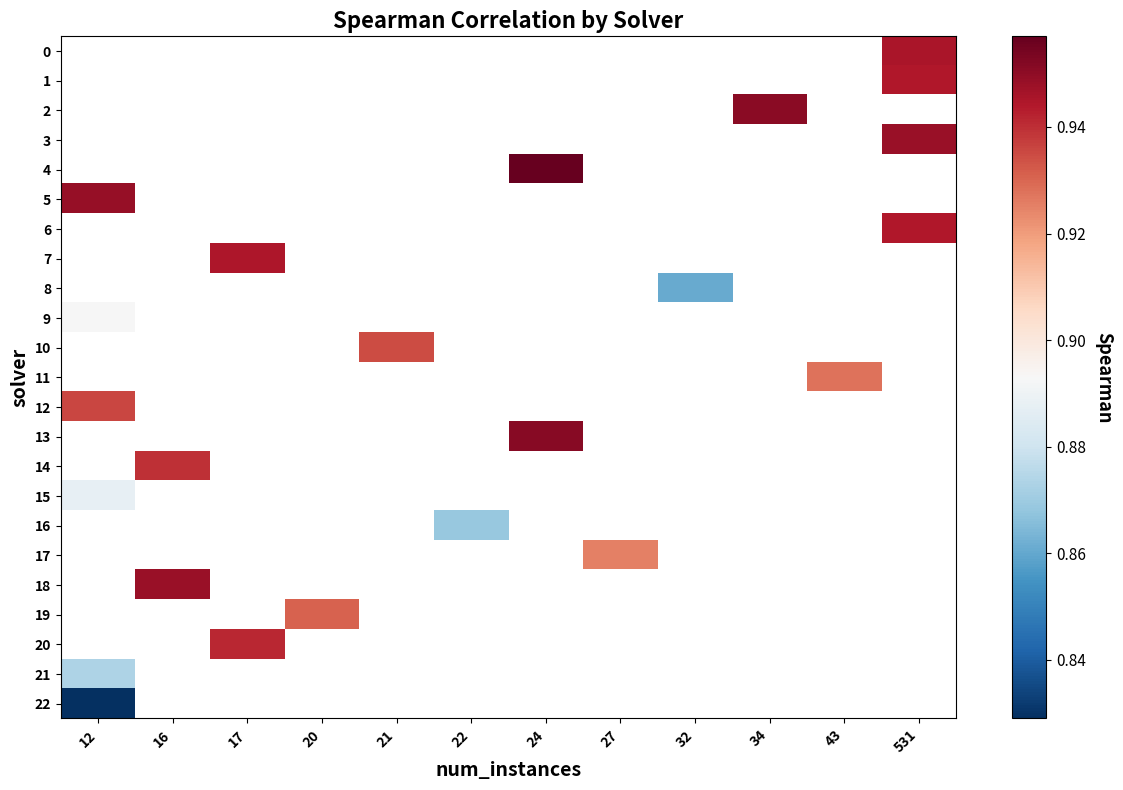

Is the value of row_12 at 20 greater than the value of row_2 at 21?

No